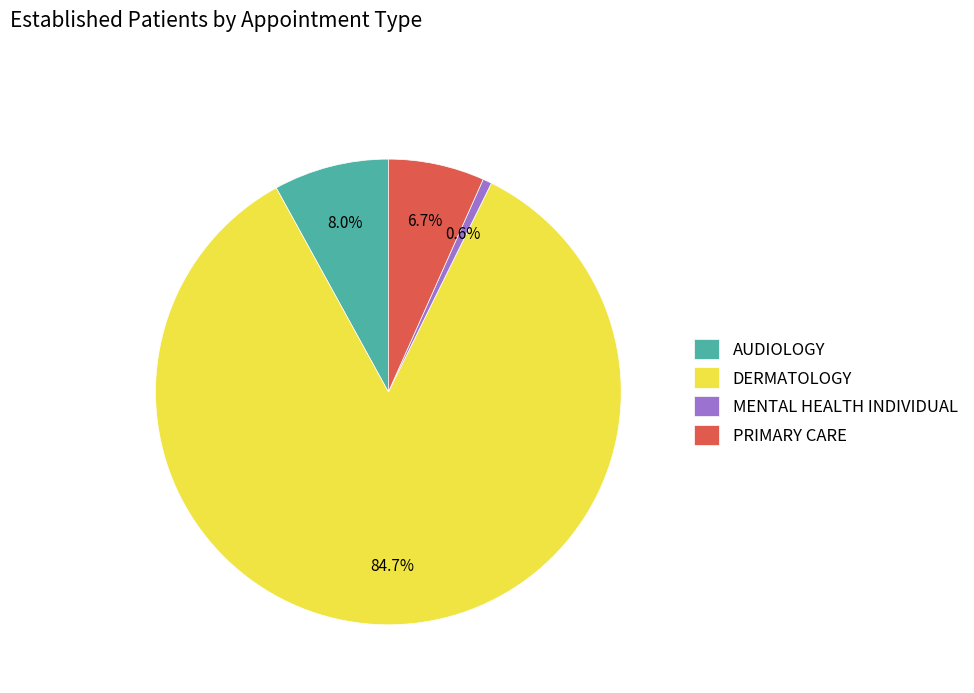

The PRIMARY CARE slice represents 7% of the pie. True or false?

True